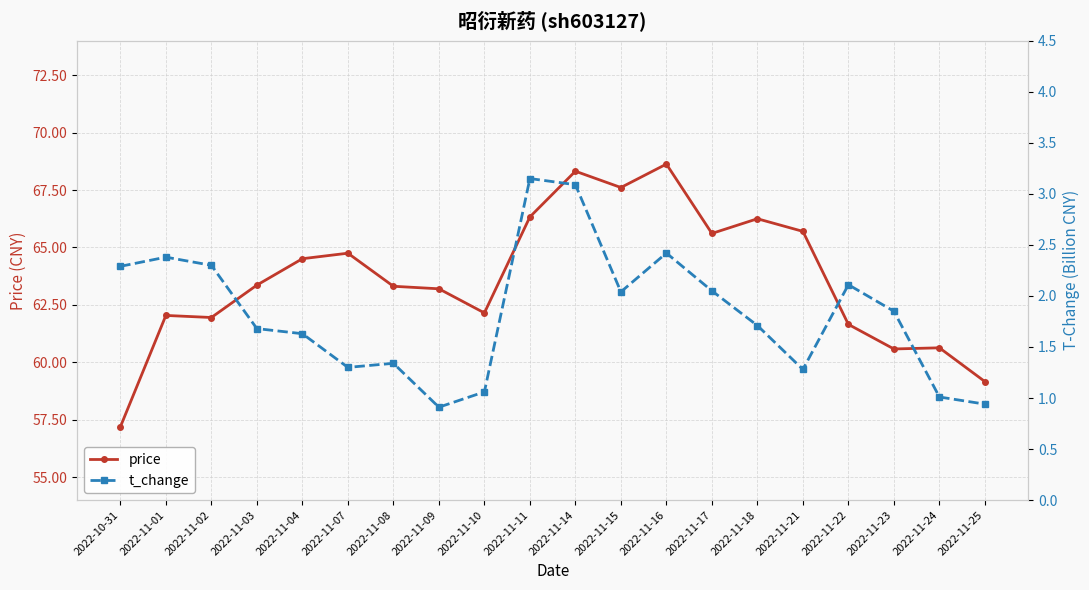

Reading left to right, what are all the values shown in this chart?

price: 2022-10-31=57.2	2022-11-01=62.0	2022-11-02=62.0	2022-11-03=63.4	2022-11-04=64.5	2022-11-07=64.8	2022-11-08=63.3	2022-11-09=63.2	2022-11-10=62.1	2022-11-11=66.3	2022-11-14=68.3	2022-11-15=67.6	2022-11-16=68.6	2022-11-17=65.6	2022-11-18=66.2	2022-11-21=65.7	2022-11-22=61.6	2022-11-23=60.6	2022-11-24=60.6	2022-11-25=59.2
t_change: 2022-10-31=2.3	2022-11-01=2.4	2022-11-02=2.3	2022-11-03=1.7	2022-11-04=1.6	2022-11-07=1.3	2022-11-08=1.3	2022-11-09=0.9	2022-11-10=1.1	2022-11-11=3.1	2022-11-14=3.1	2022-11-15=2.0	2022-11-16=2.4	2022-11-17=2.0	2022-11-18=1.7	2022-11-21=1.3	2022-11-22=2.1	2022-11-23=1.9	2022-11-24=1.0	2022-11-25=0.9